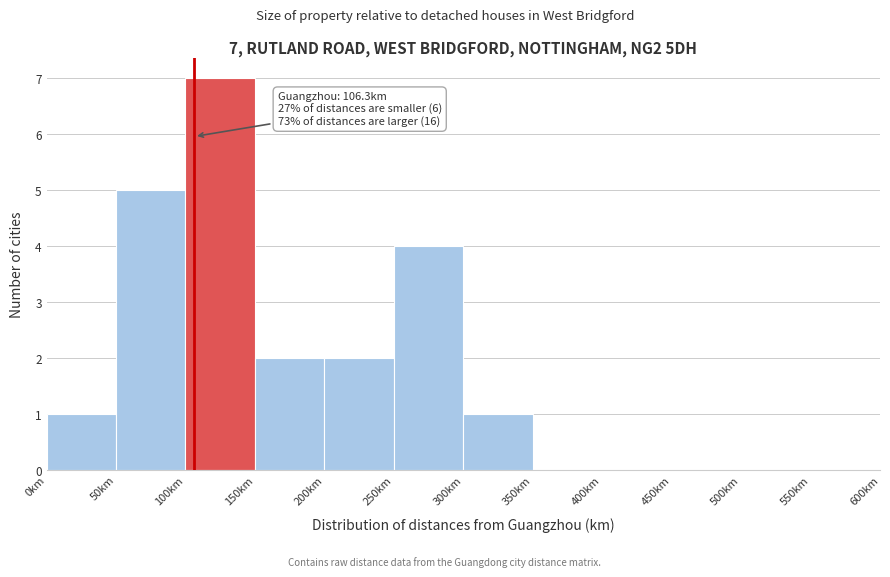

Which range on the x-axis has the tallest bar?

100 to 150